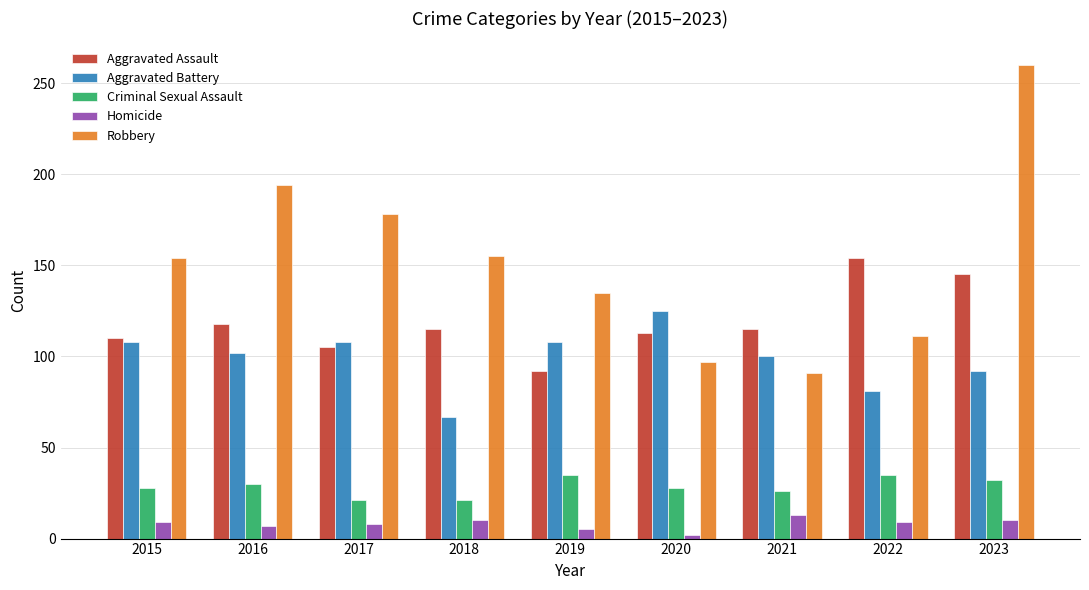

Which series has the largest range (max minus min)?

Robbery